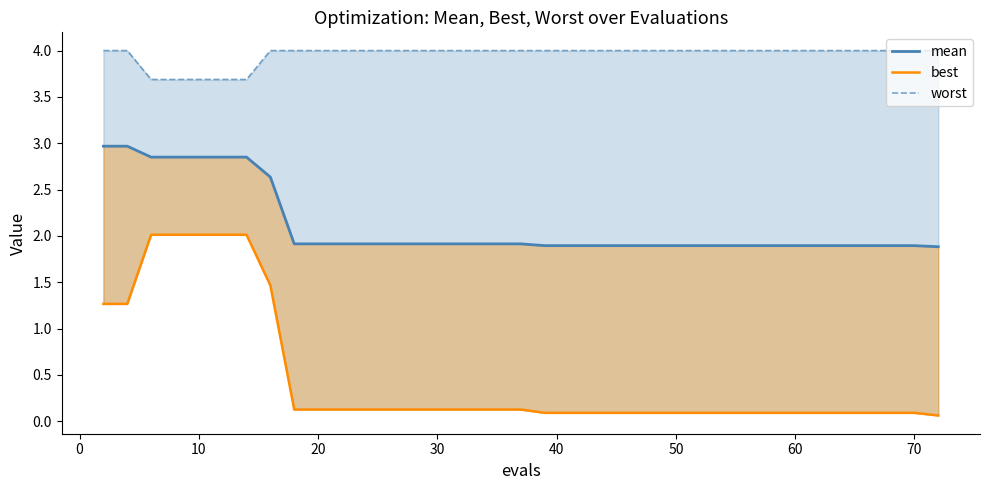

How many lines are shown in the chart?

3